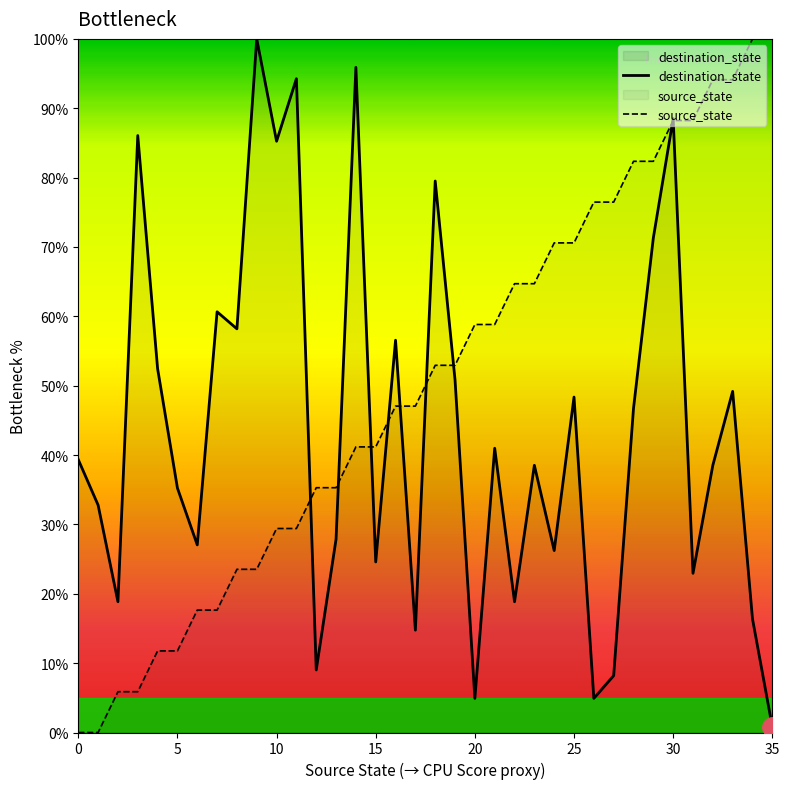

List the labels in order of destination_state value, largest first.

9, 14, 11, 30, 3, 10, 18, 29, 7, 8, 16, 4, 19, 33, 25, 28, 21, 0, 23, 32, 5, 1, 13, 6, 24, 15, 31, 2, 22, 34, 17, 12, 27, 20, 26, 35